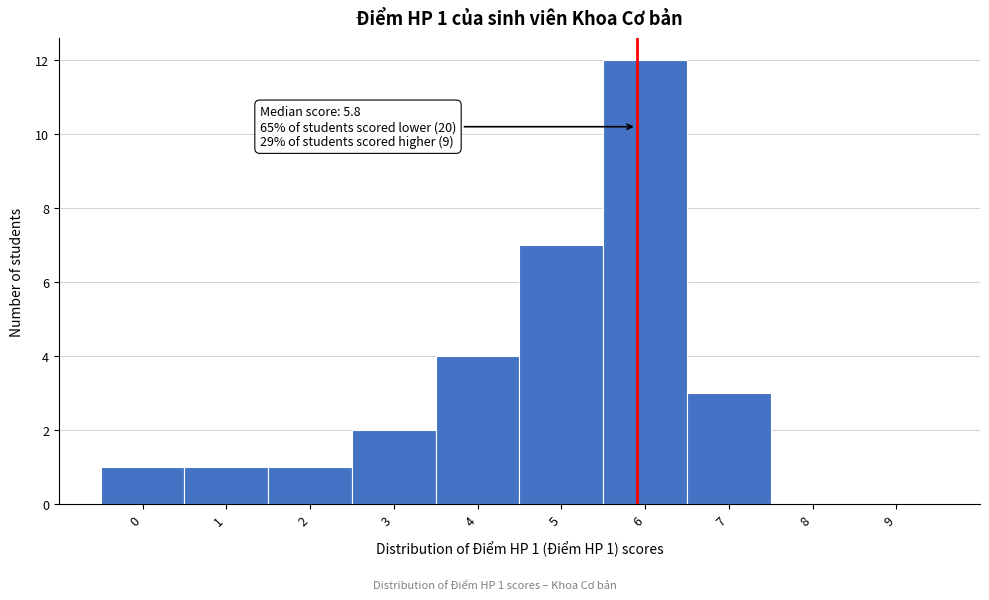

Reading right to left, what are all the values shown in this chart?

9=0	8=0	7=3	6=12	5=7	4=4	3=2	2=1	1=1	0=1